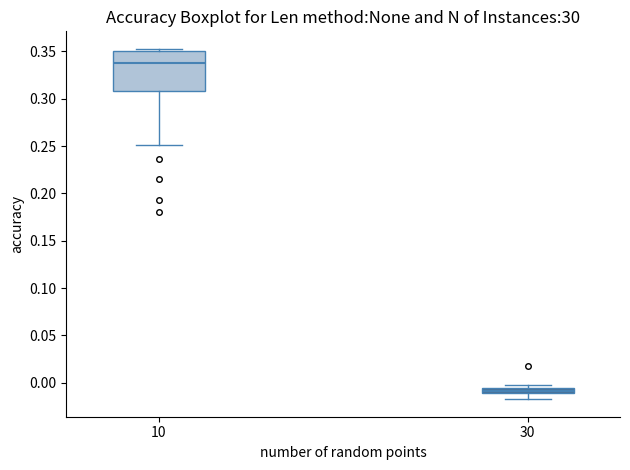

Comparing the boxes themselves (not the whiskers), which one is the tallest?

10